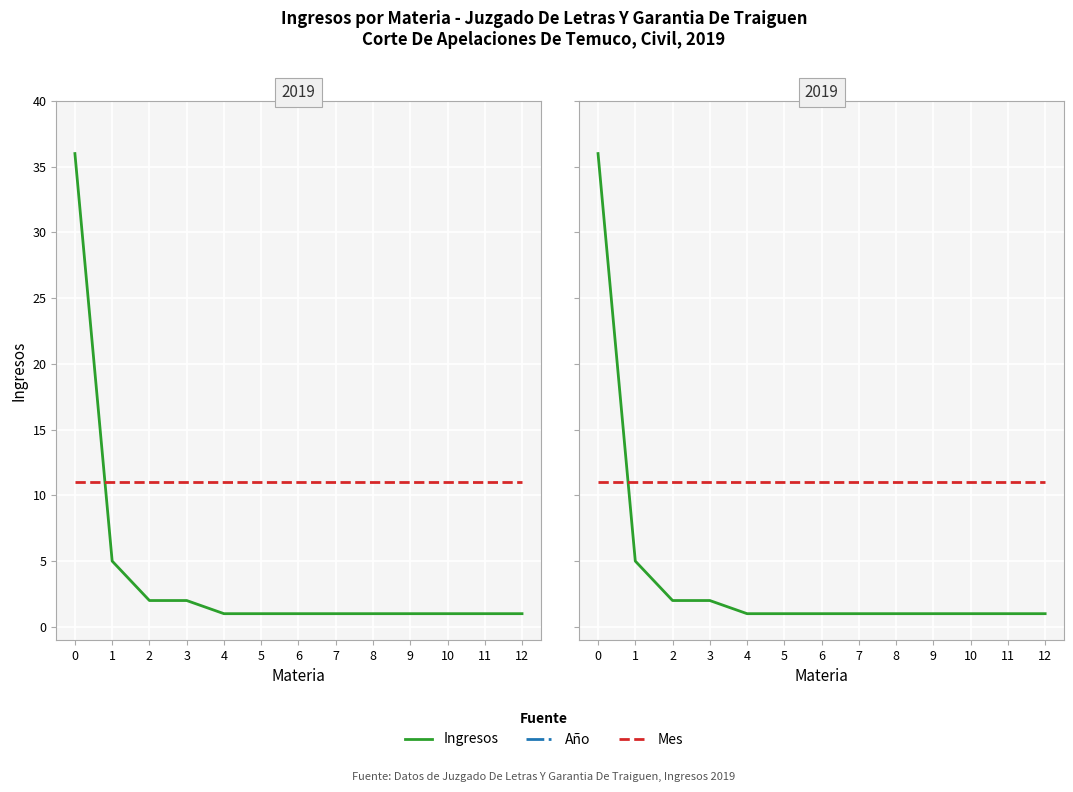

Reading left to right, list all the values displayed in this chart.

Ingresos: 36	5	2	2	1	1	1	1	1	1	1	1	1
Año: 2019	2019	2019	2019	2019	2019	2019	2019	2019	2019	2019	2019	2019
Mes: 11	11	11	11	11	11	11	11	11	11	11	11	11